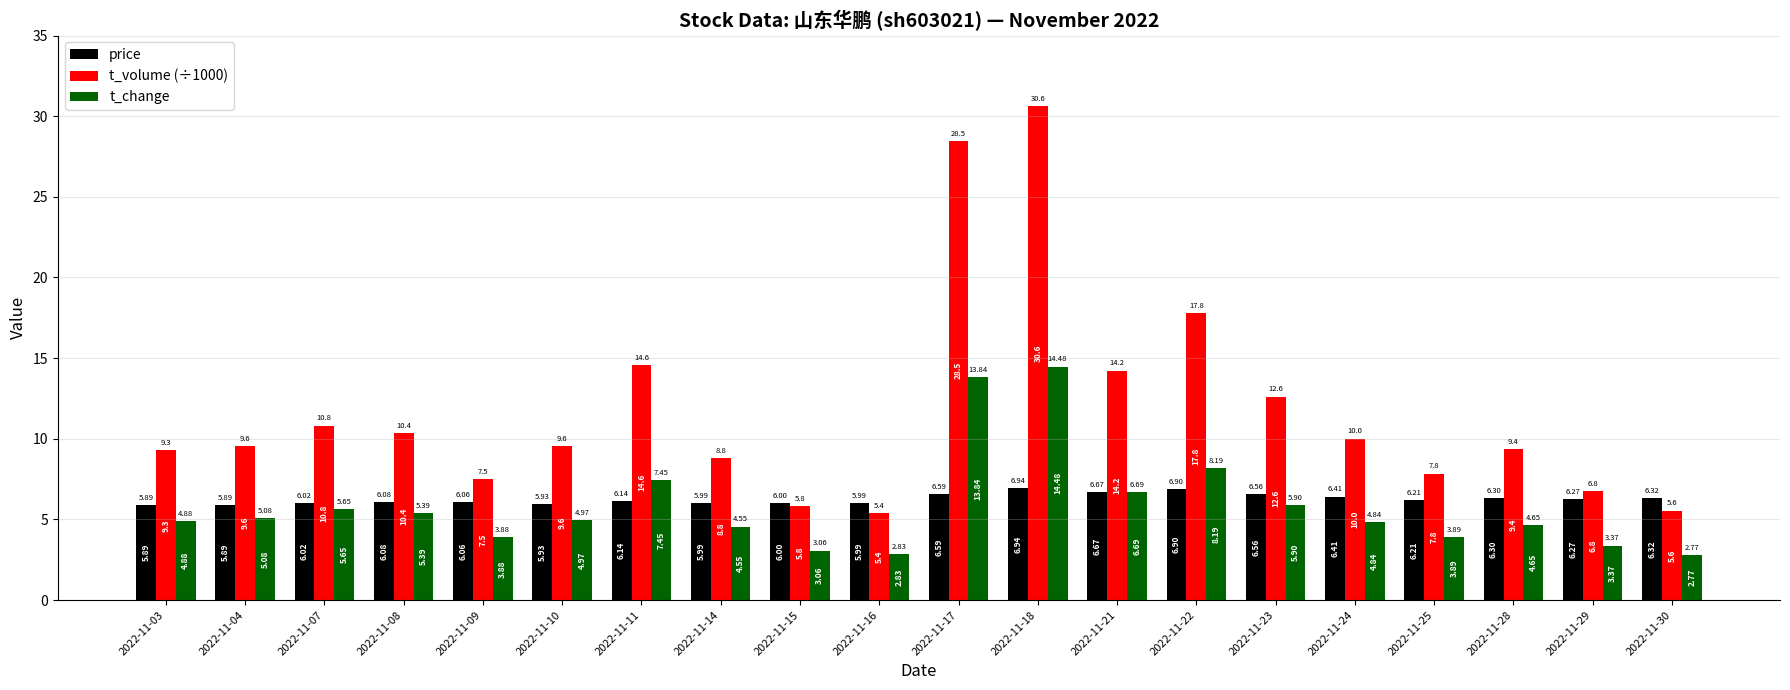

What is the average value of the price series?

6.3